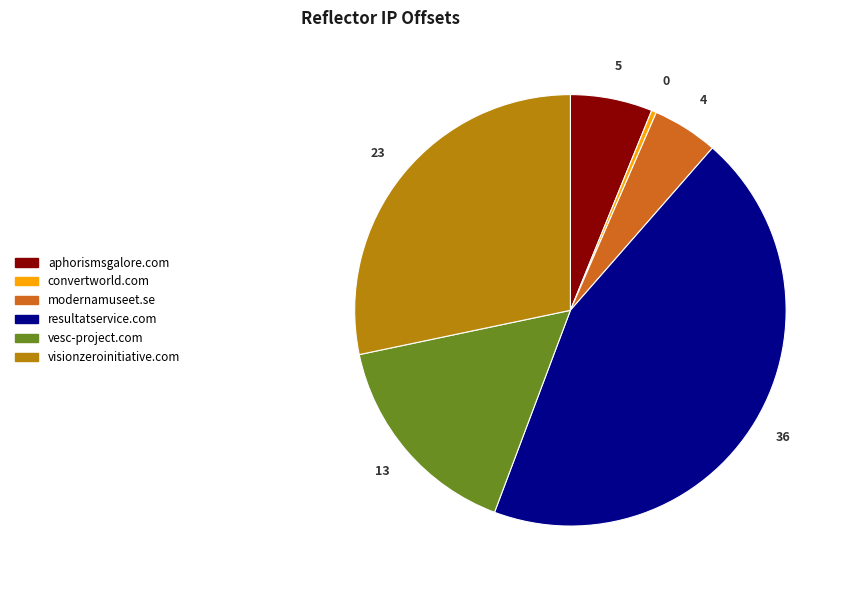

Is there a majority slice in this chart?

No